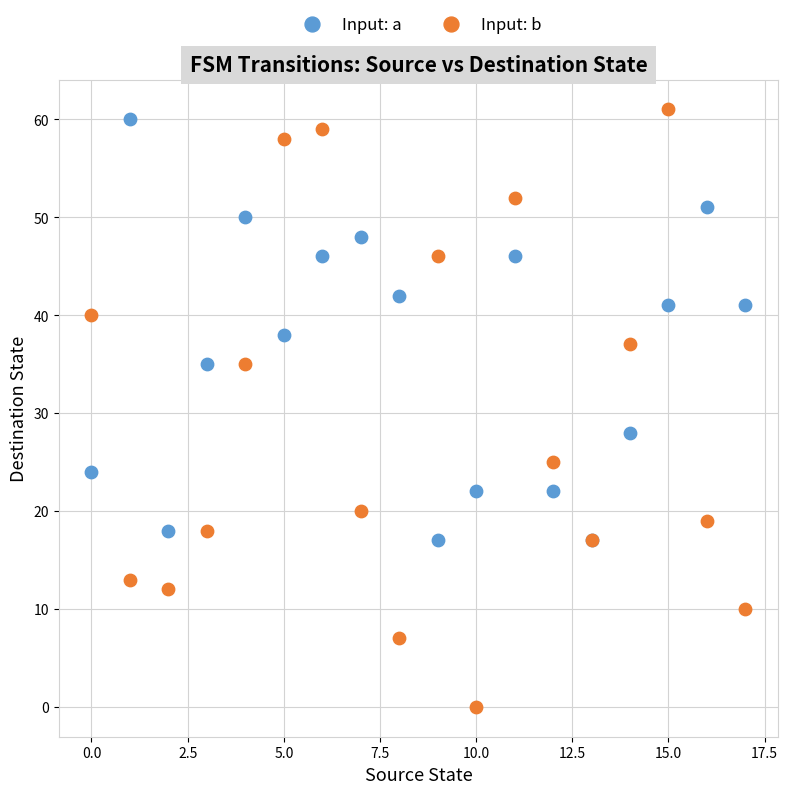

Which series has the largest Y range (max minus min)?

Input: b